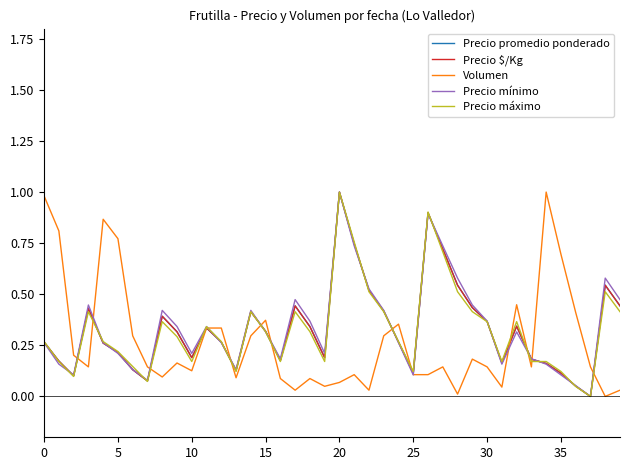

What is the maximum value for Precio máximo?

1.0